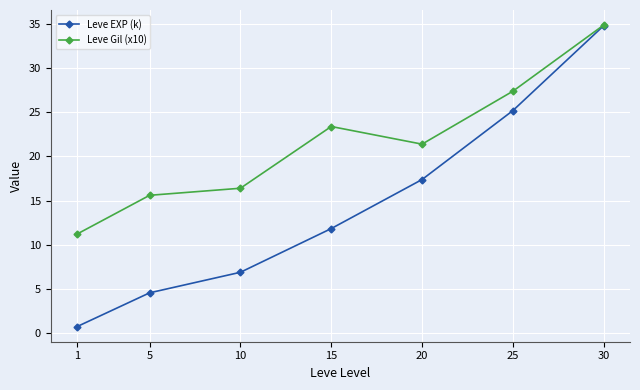

What is the sum of the Leve Gil (x10) values at 20 and 15?

44.8